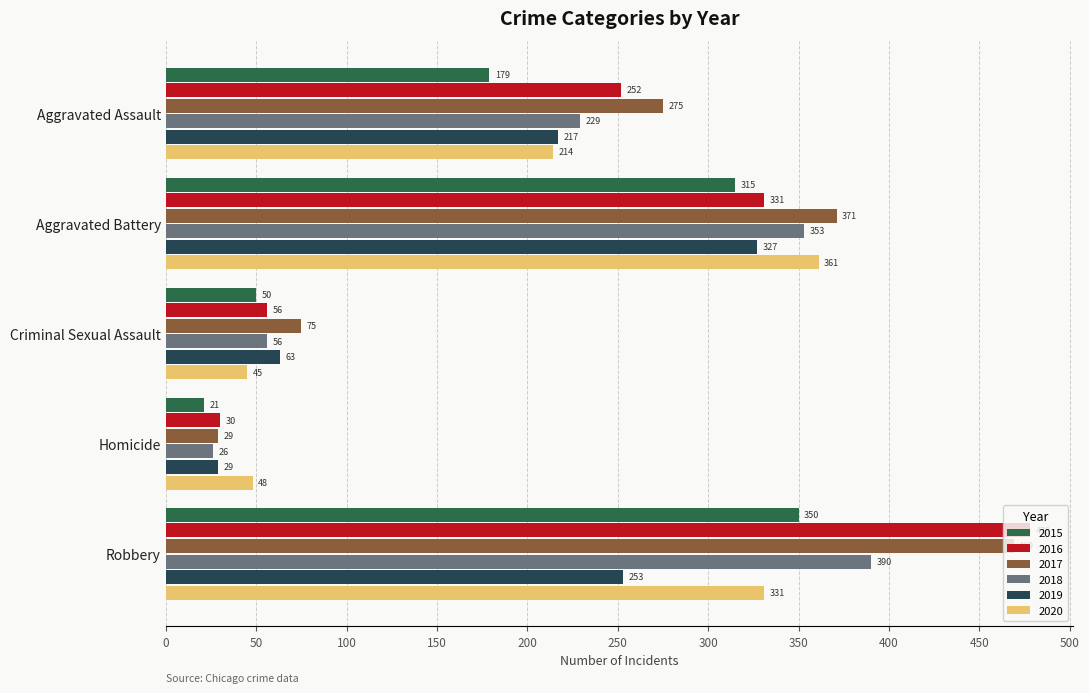

Which label corresponds to the smallest value in the chart?

Homicide